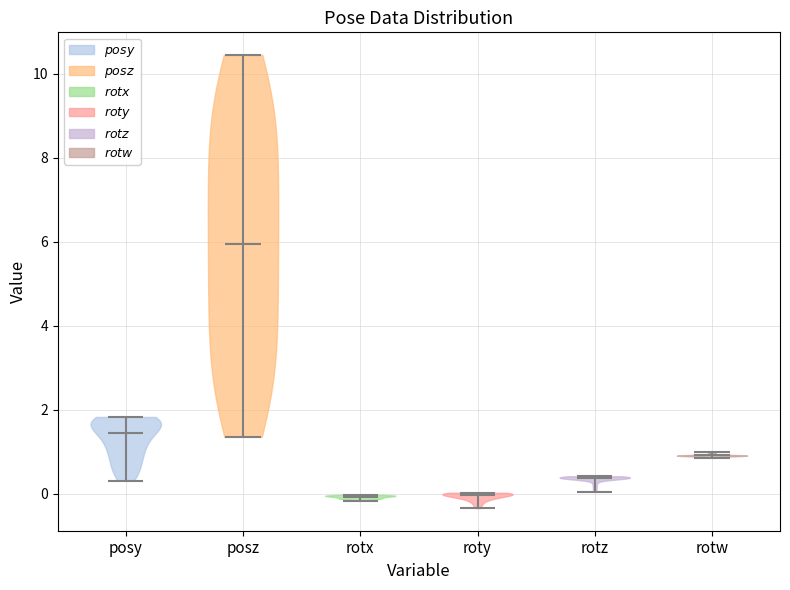

Reading left to right, read every violin against the y-axis: where its median line is, and the lowest and highest points it reaches. The values are not printed on the chart, so give them approximately, as read against the axis.

posy: median line 1.4, lowest point 0.4, highest point 1.8
posz: median line 6.0, lowest point 1.4, highest point 10.4
rotx: median line 0.0, lowest point -0.2, highest point 0.0
roty: median line 0.0, lowest point -0.4, highest point 0.0
rotz: median line 0.4, lowest point 0.0, highest point 0.4
rotw: median line 1.0, lowest point 0.8, highest point 1.0